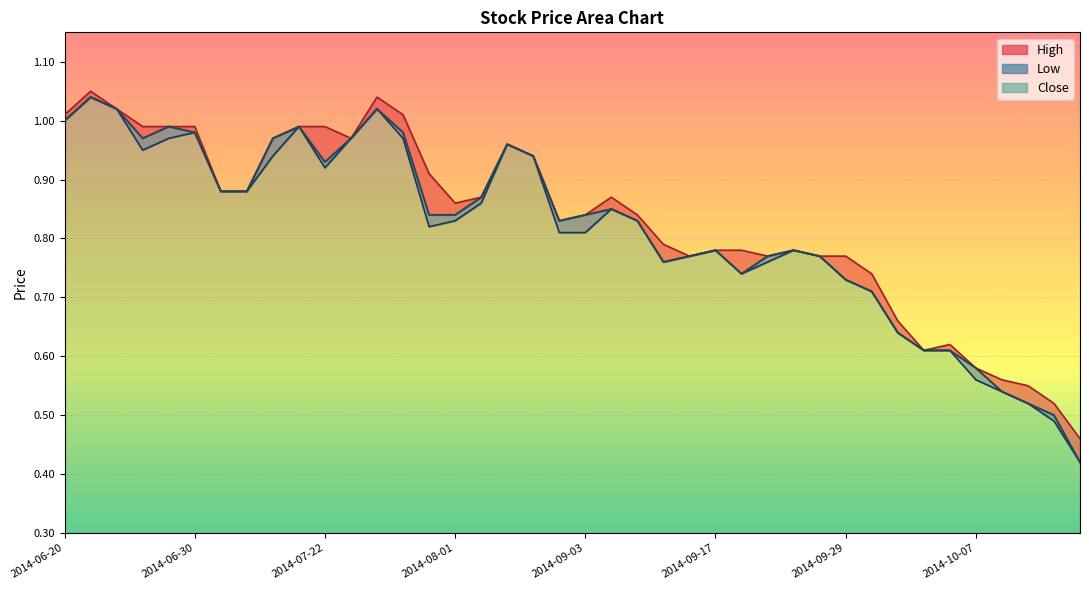

Is the value of Low at 2014-06-20 greater than the value of High at 2014-09-03?

Yes